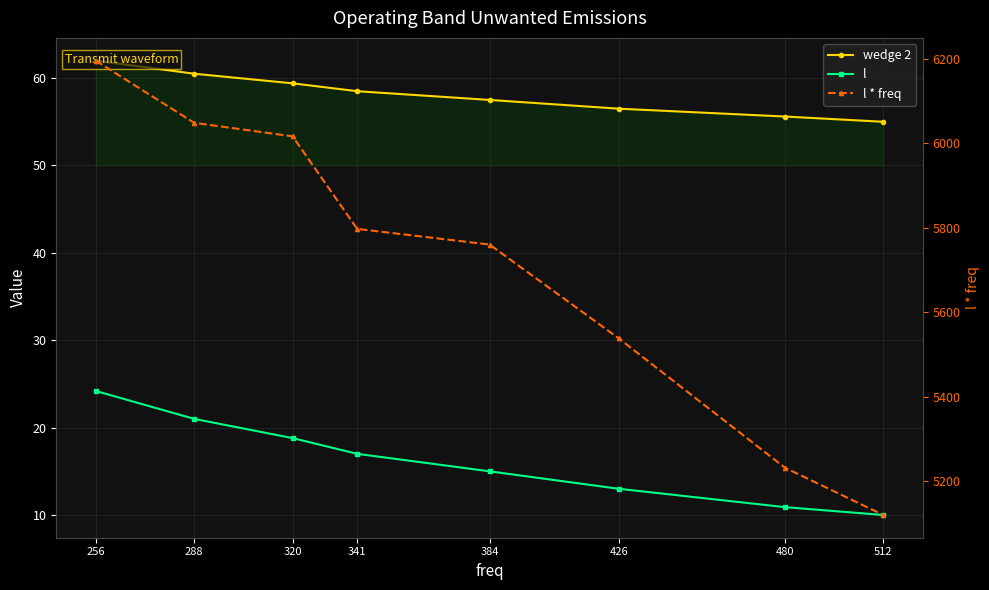

What is the minimum value shown in the chart?

10.0